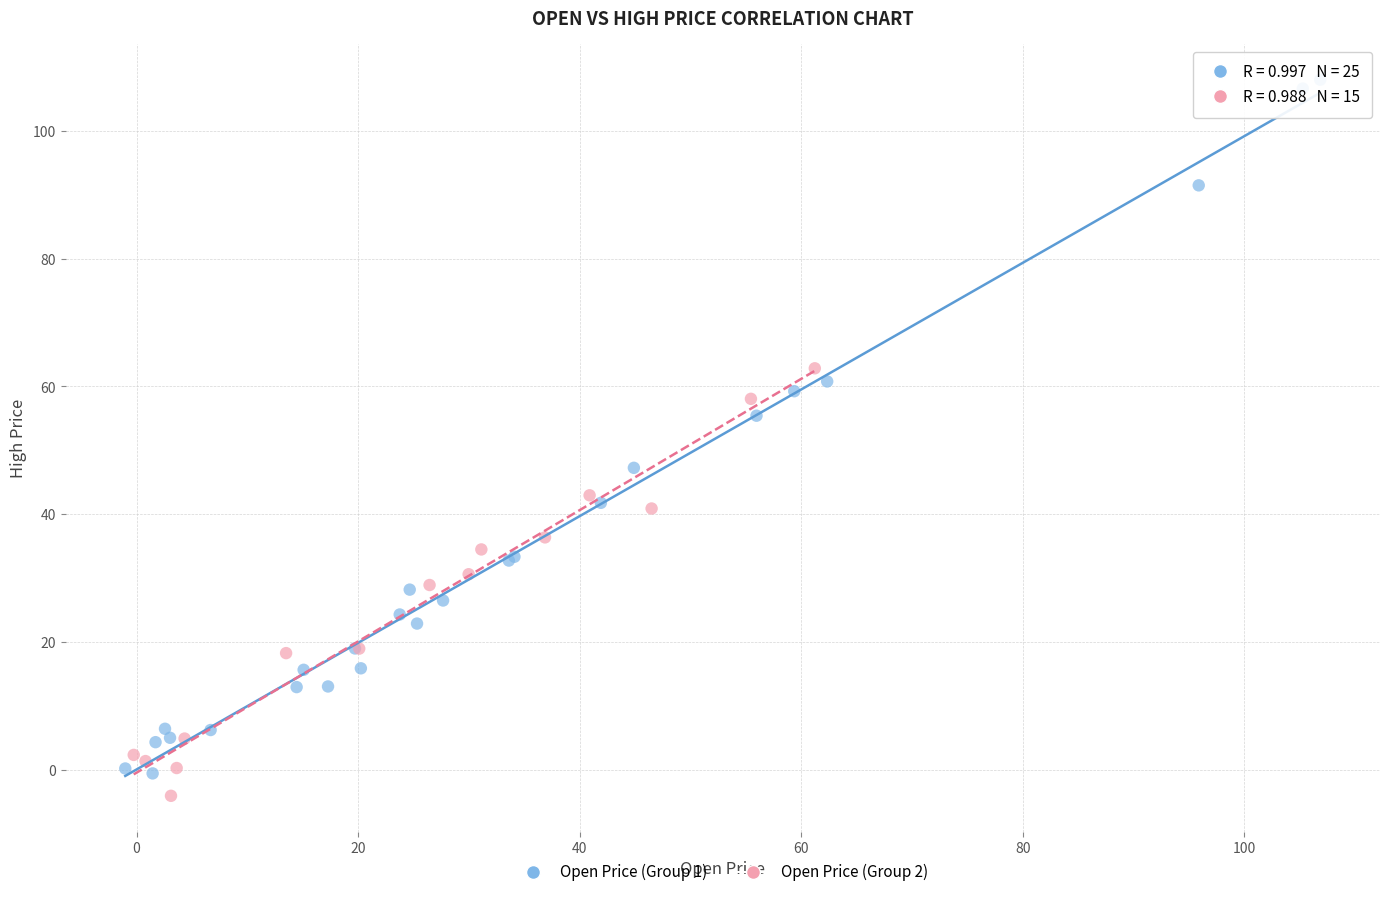

What are all the series names shown in the legend?

Open Price (Group 1), Open Price (Group 2)